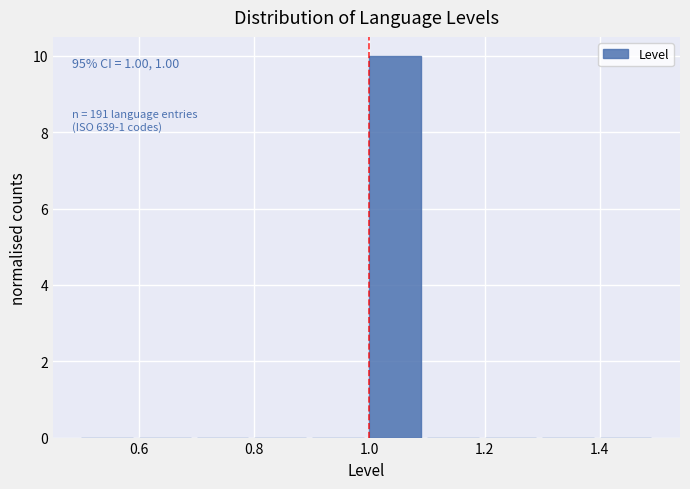

Which range on the x-axis has the tallest bar?

1.0 to 1.1